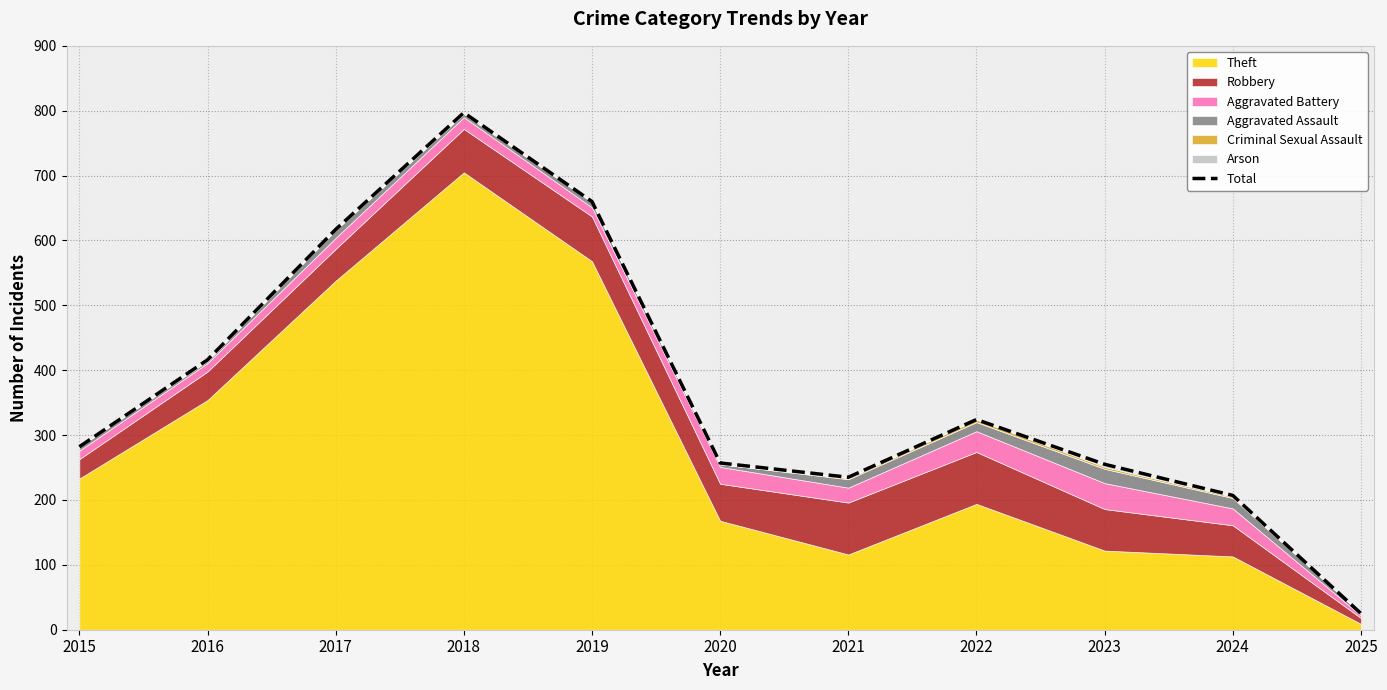

Where does the data first go above 282?

2016